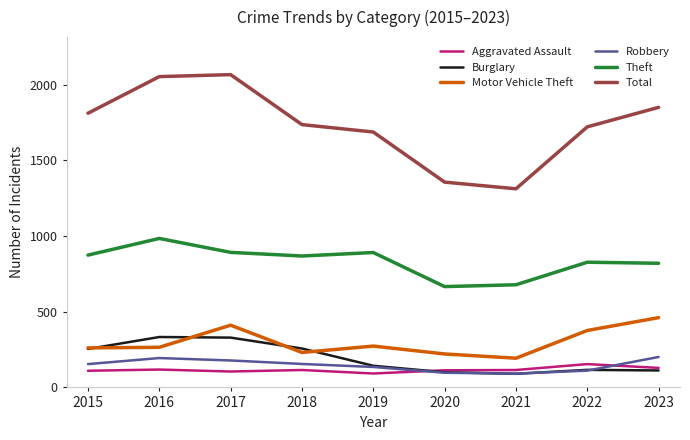

Which category has the lowest value in the Motor Vehicle Theft series?

2021